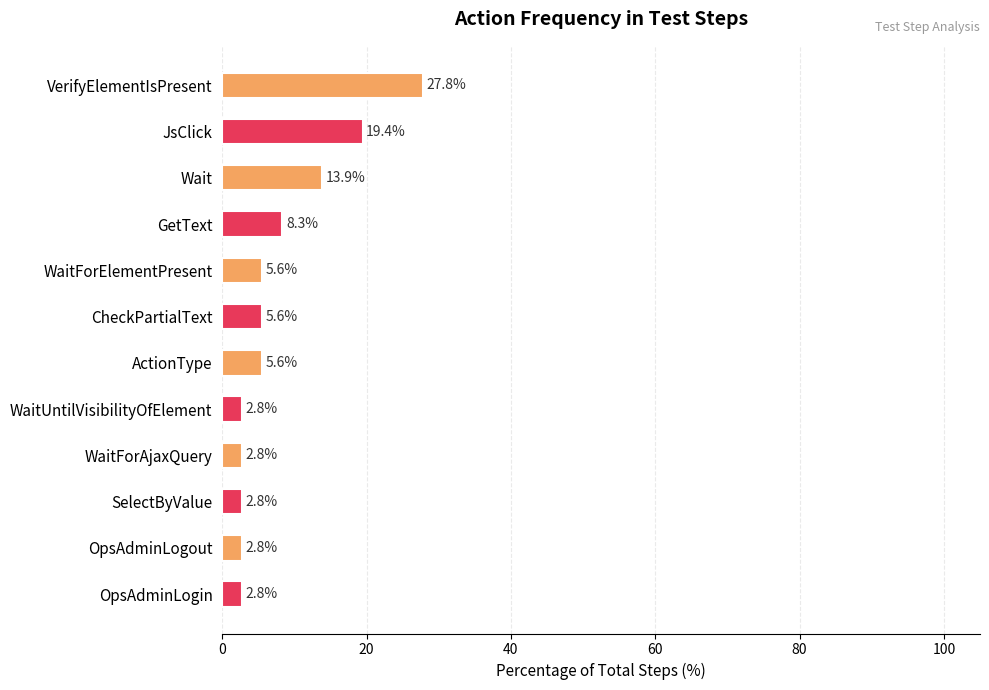

What is the difference between the values at CheckPartialText and OpsAdminLogout?

2.8